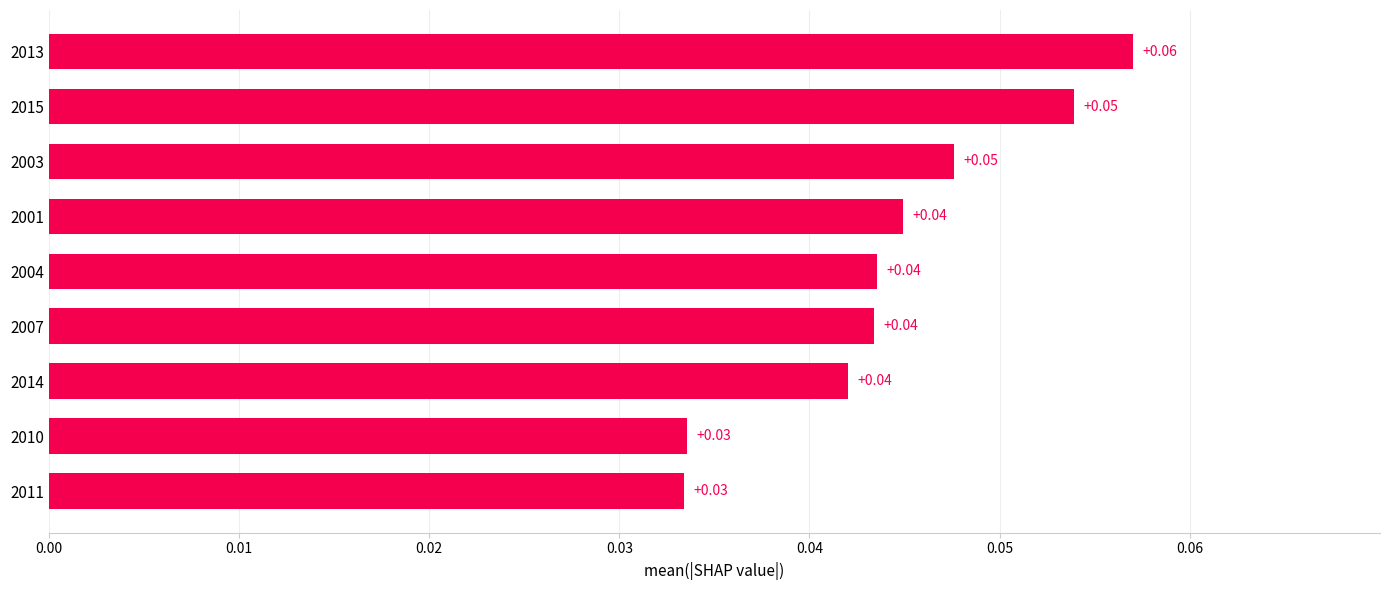

What is the sum of all values?

0.4